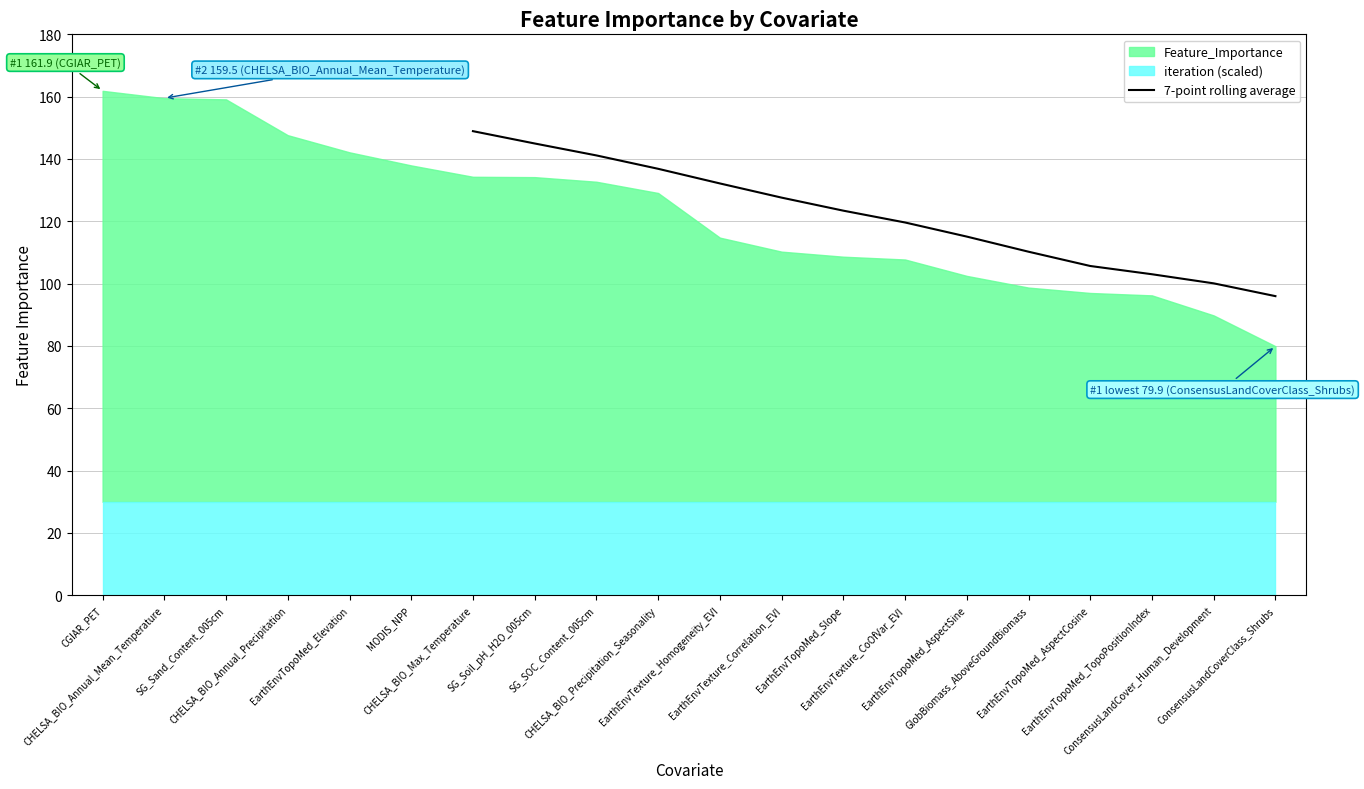

What is the minimum value for 7-point rolling average?

96.0